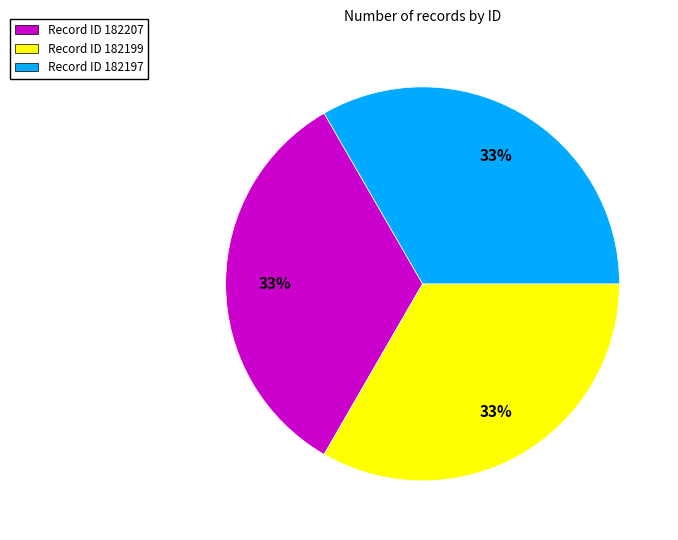

Does any single category account for the majority?

No